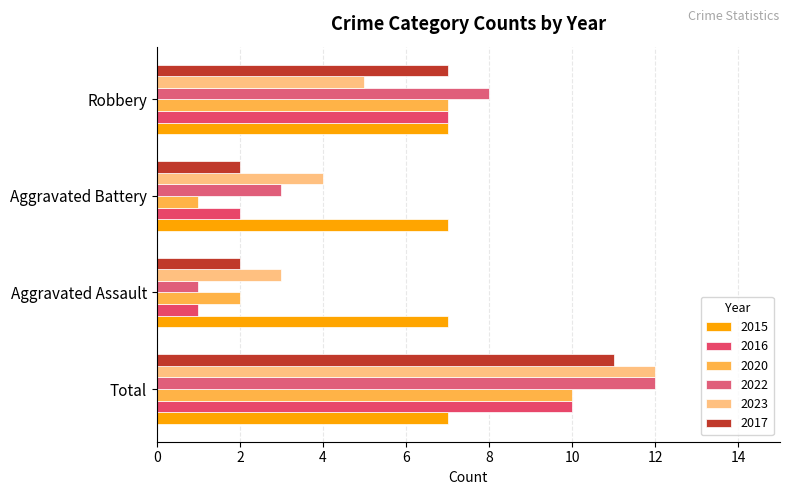

How many data points in 2022 are less than 8?

2